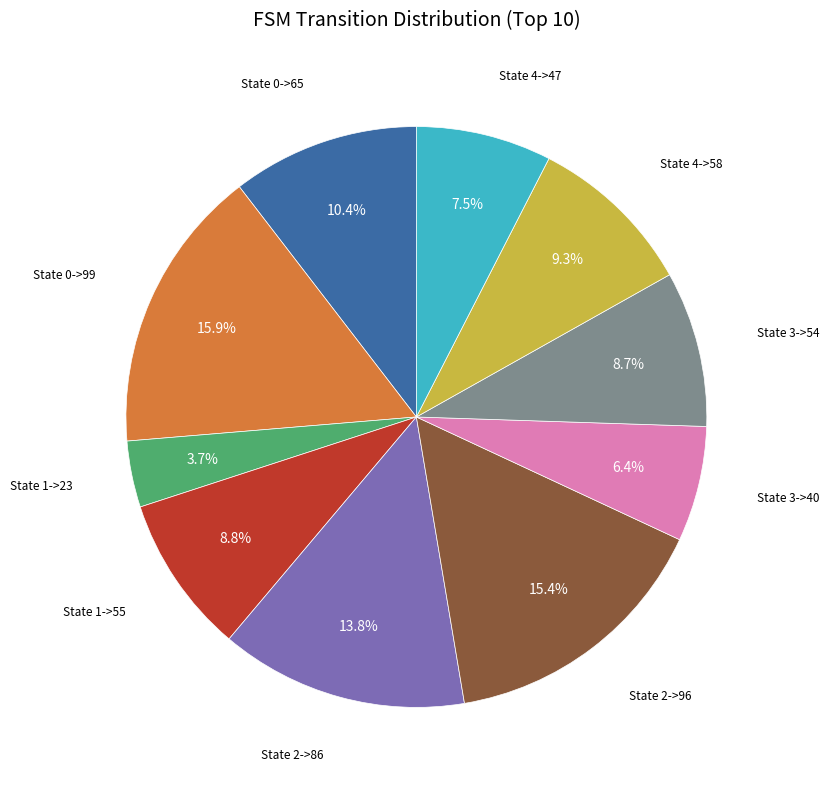

Is there a majority slice in this chart?

No